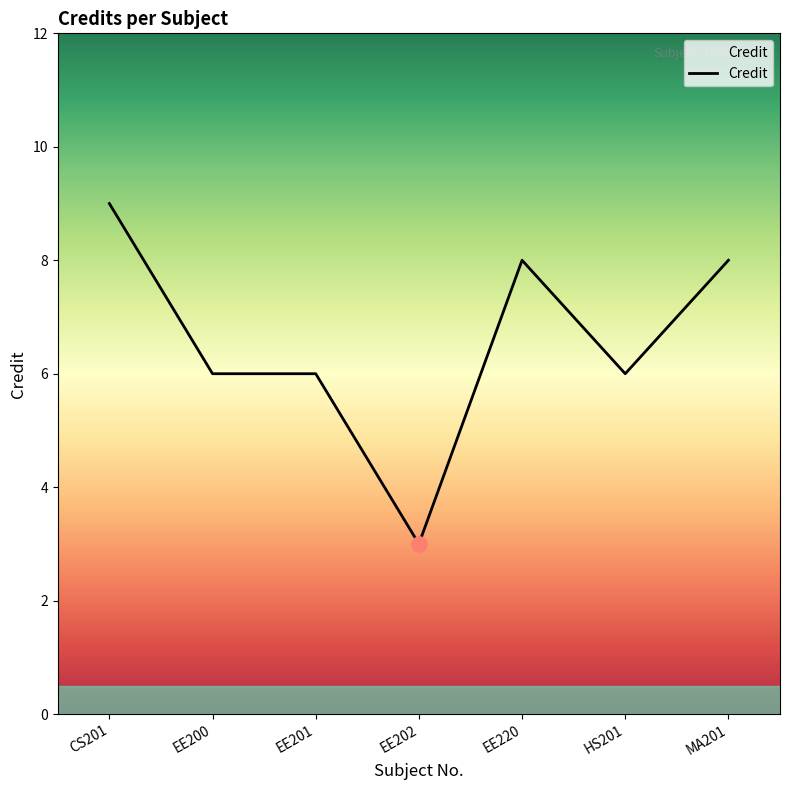

What is the ratio of the value at EE202 to the value at CS201?

0.3